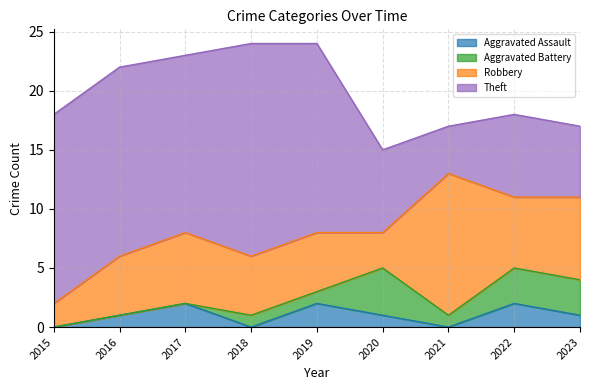

True or false: Robbery and Theft cross at least once.

True